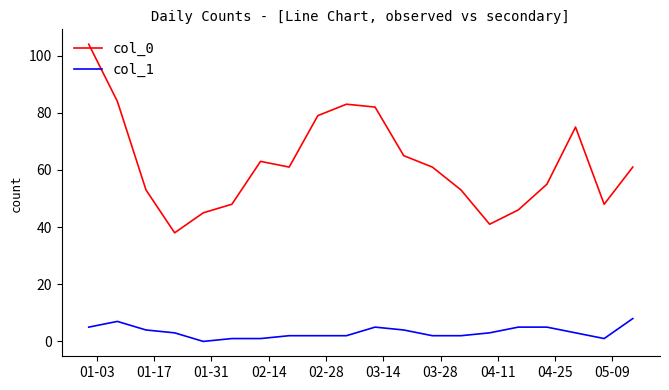

True or false: col_0 and col_1 cross at least once.

False